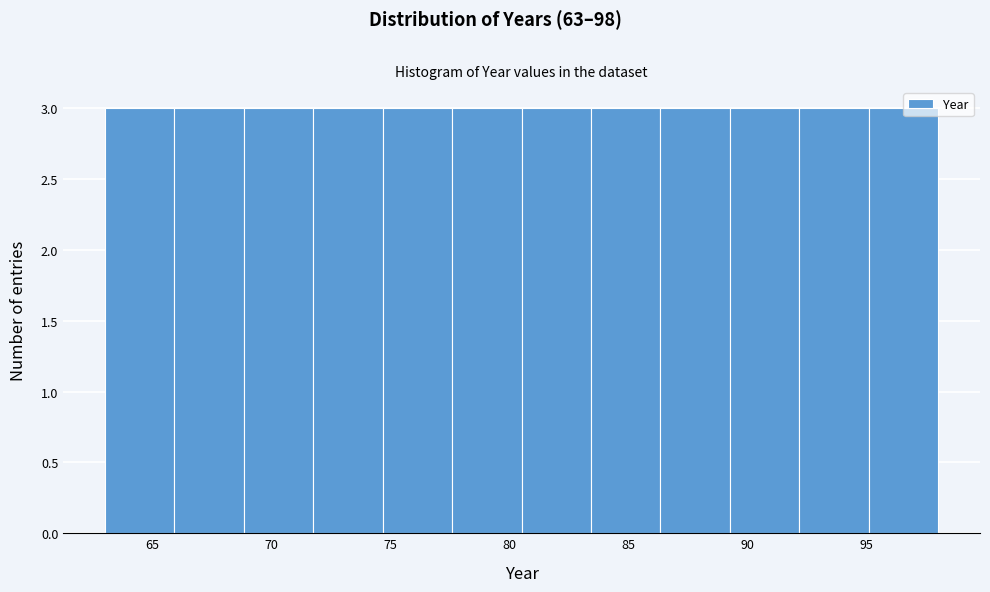

Reading left to right, transcribe this chart: for each bar, give the range it covers on the x-axis and its height. Neither the bar edges nor the heights are printed on the chart, so give them approximately, as read against the axes.

63.0 to 66.0: 3
66.0 to 69.0: 3
69.0 to 72.0: 3
72.0 to 74.5: 3
74.5 to 77.5: 3
77.5 to 80.5: 3
80.5 to 83.5: 3
83.5 to 86.5: 3
86.5 to 89.5: 3
89.5 to 92.0: 3
92.0 to 95.0: 3
95.0 to 98.0: 3